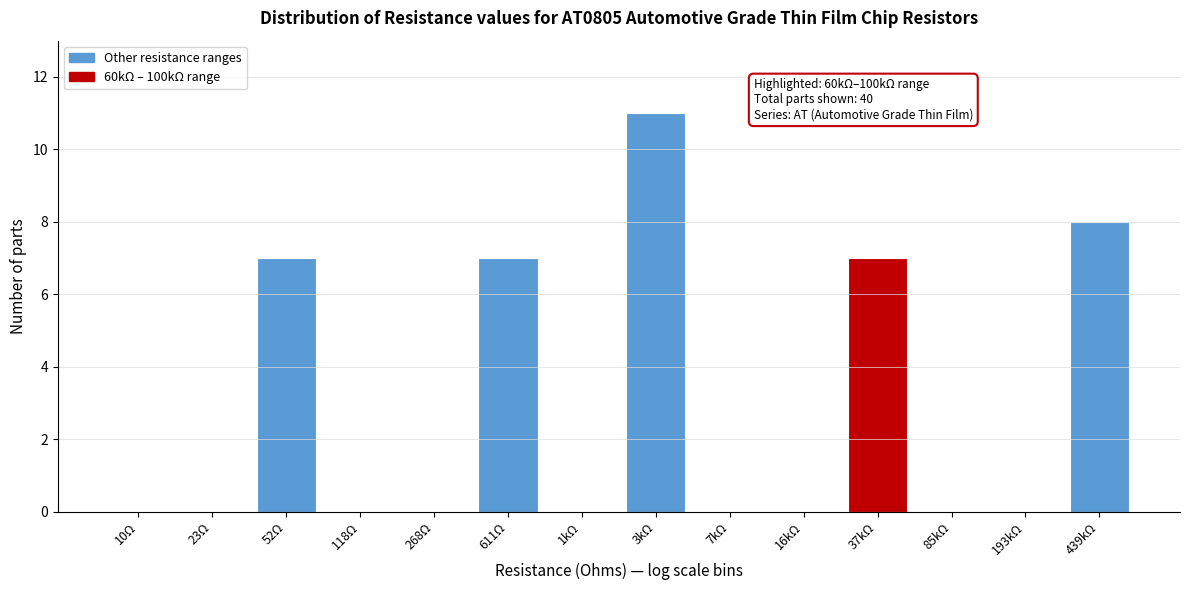

Reading right to left, what are all the values shown in this chart?

439kΩ=8	193kΩ=0	85kΩ=0	37kΩ=7	16kΩ=0	7kΩ=0	3kΩ=11	1kΩ=0	611Ω=7	268Ω=0	118Ω=0	52Ω=7	23Ω=0	10Ω=0